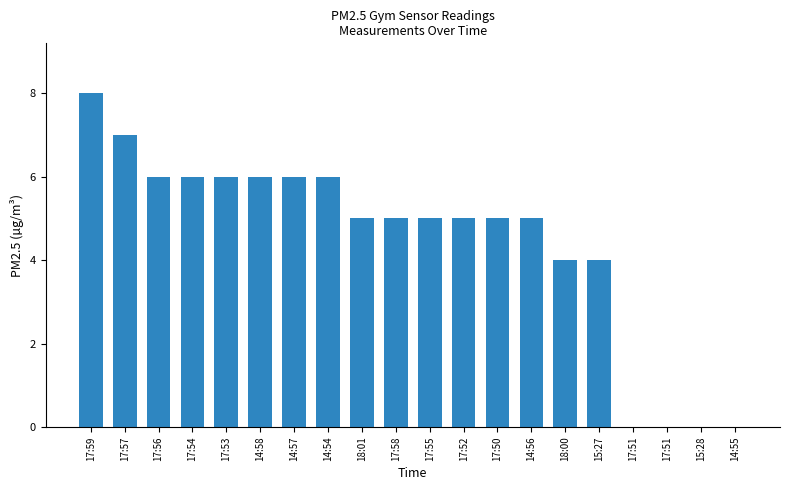

What is the sum of the values at 17:50 and 17:59?

13